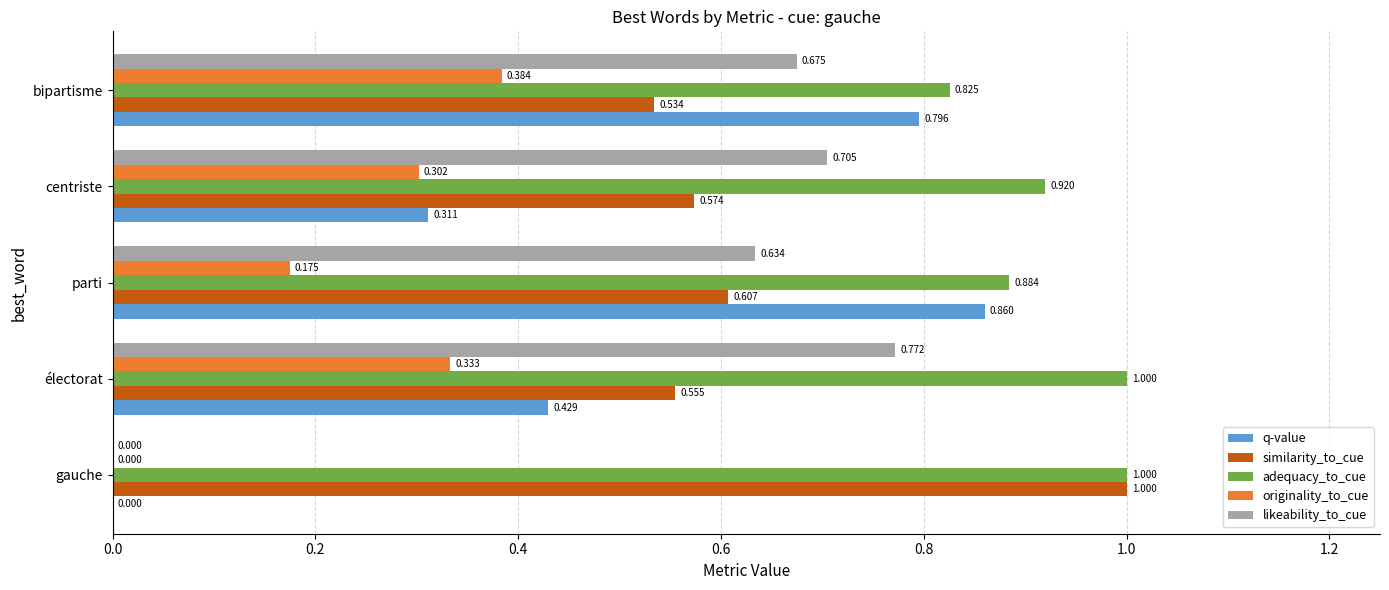

What is the sum of all q-value values?

2.4